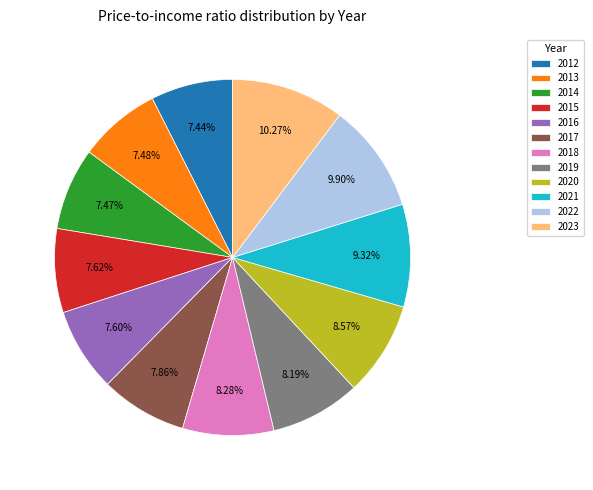

Is there any slice that represents more than half of the pie?

No